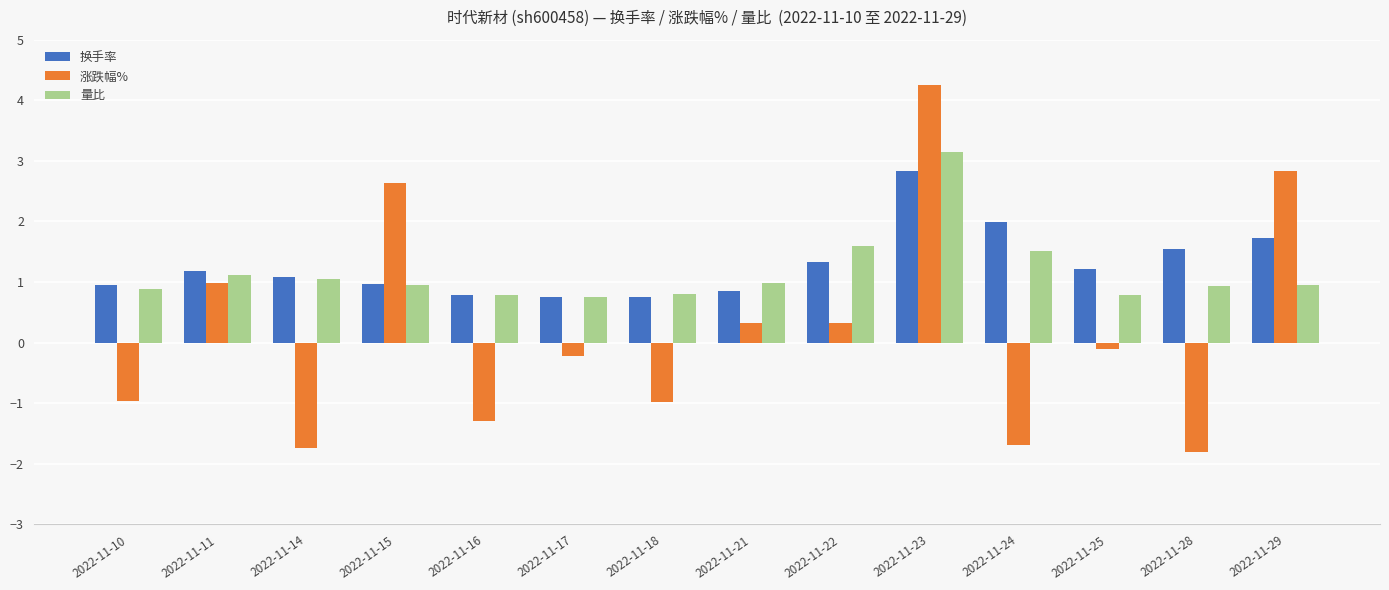

Does the chart contain any negative values?

Yes